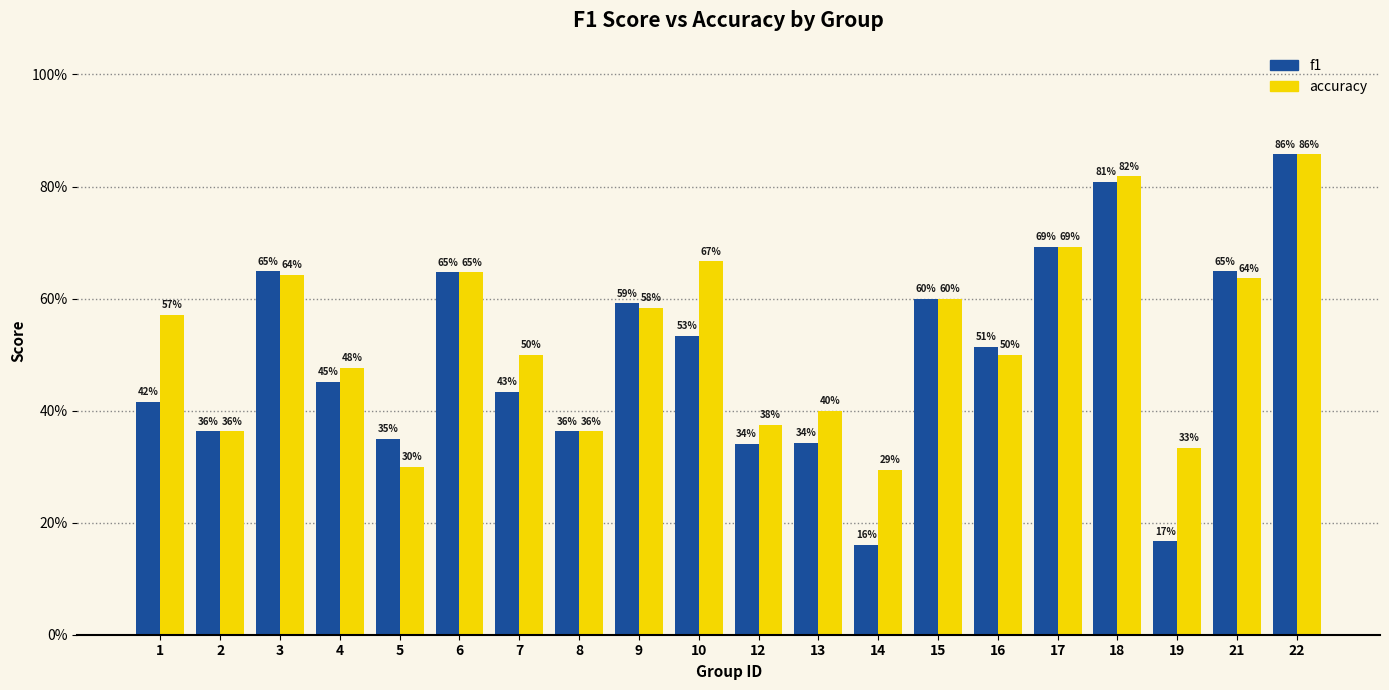

What is the value of the accuracy bar at the 8th from the left?

0.4